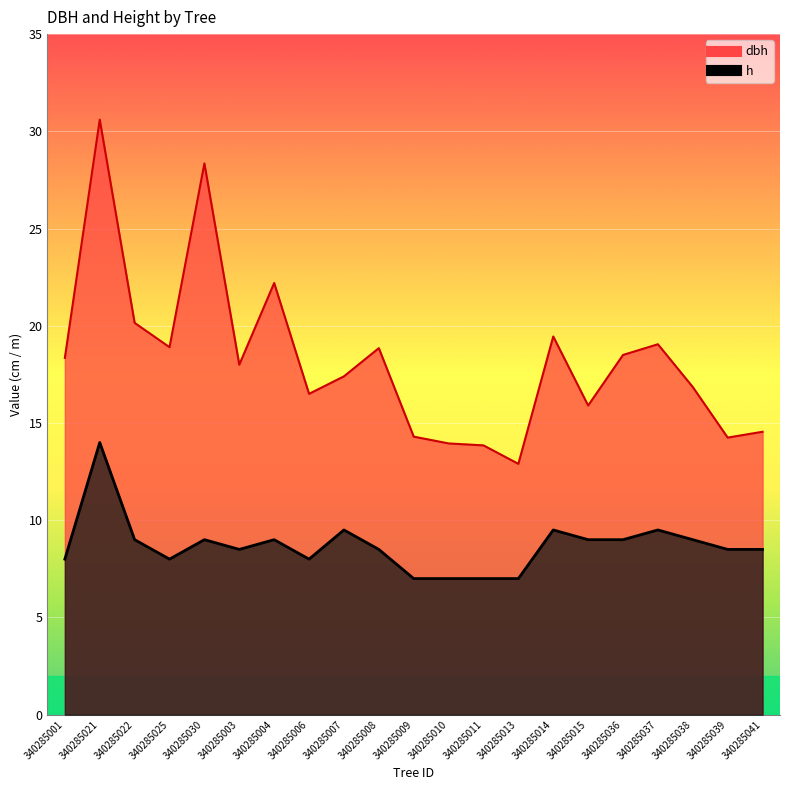

What is the label of the 7th point from the left?

340285004